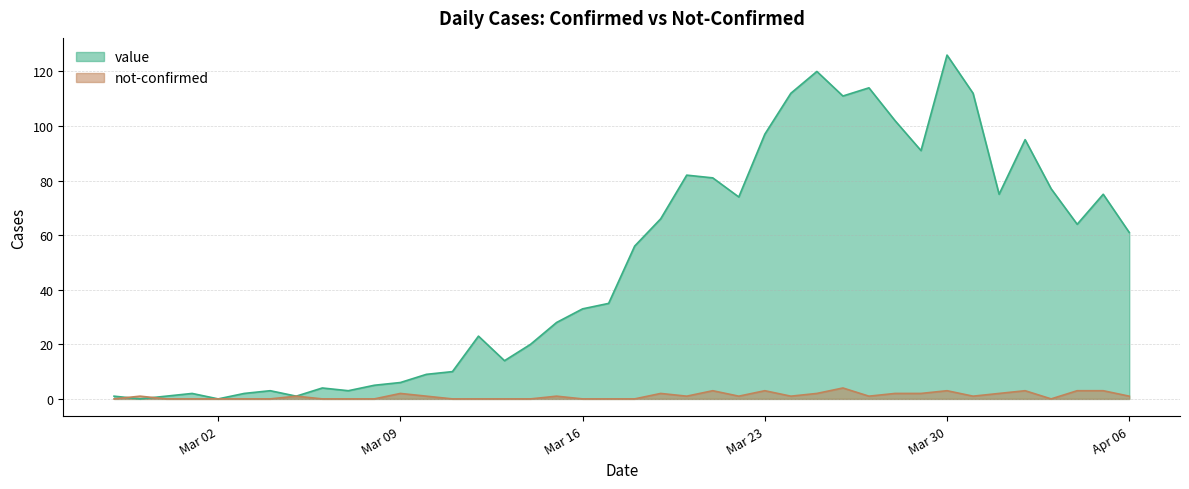

Rank the series by their maximum value, from highest to lowest.

value, not-confirmed